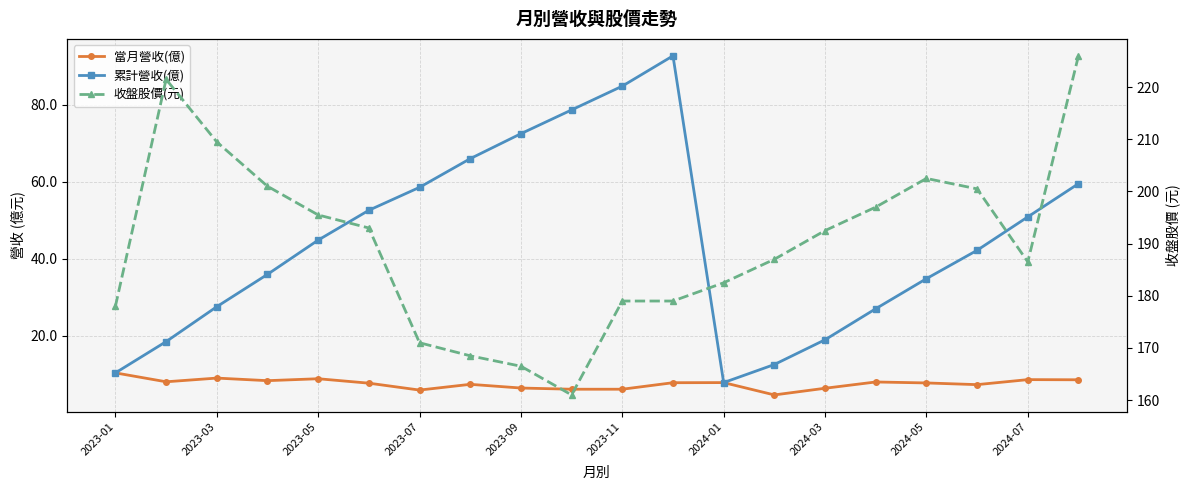

What is the sum of all 收盤股價(元) values?

3798.0